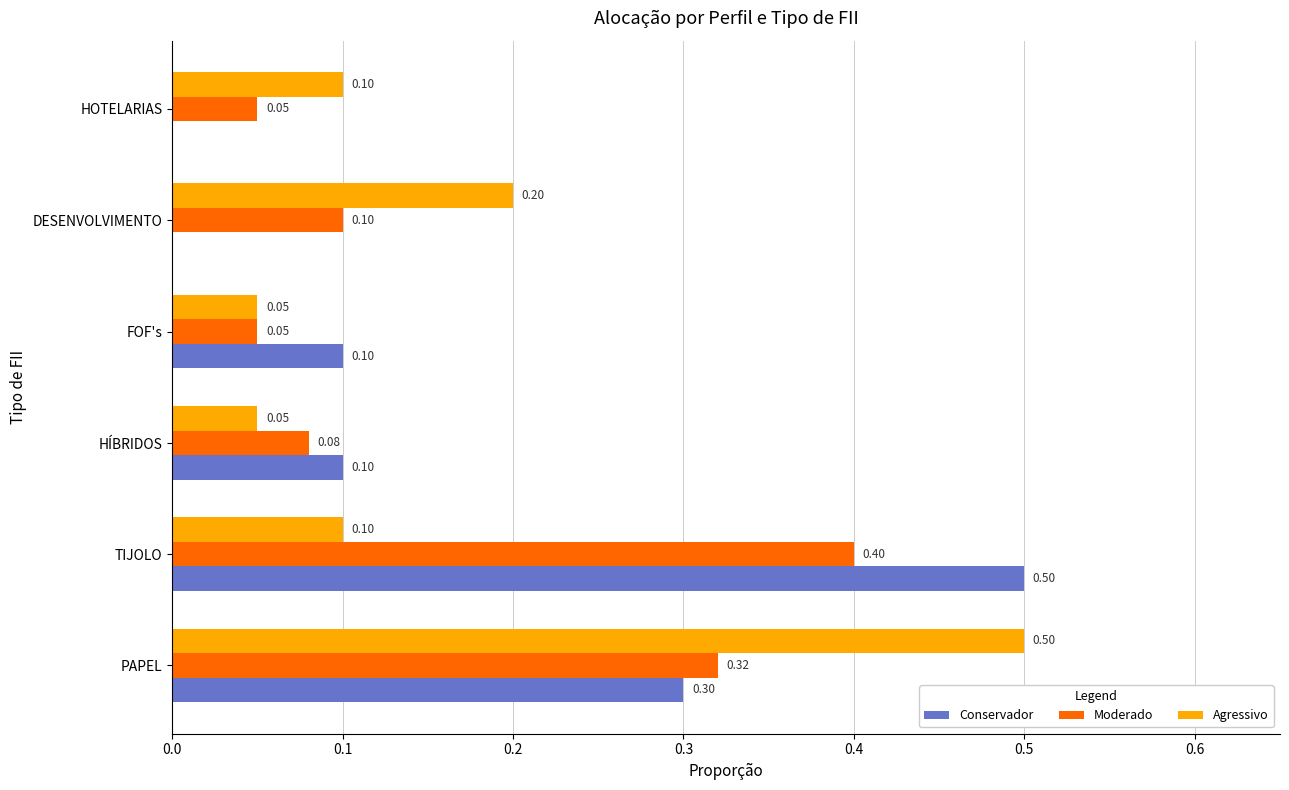

Is the value of Conservador at FOF's greater than the value of Moderado at TIJOLO?

No